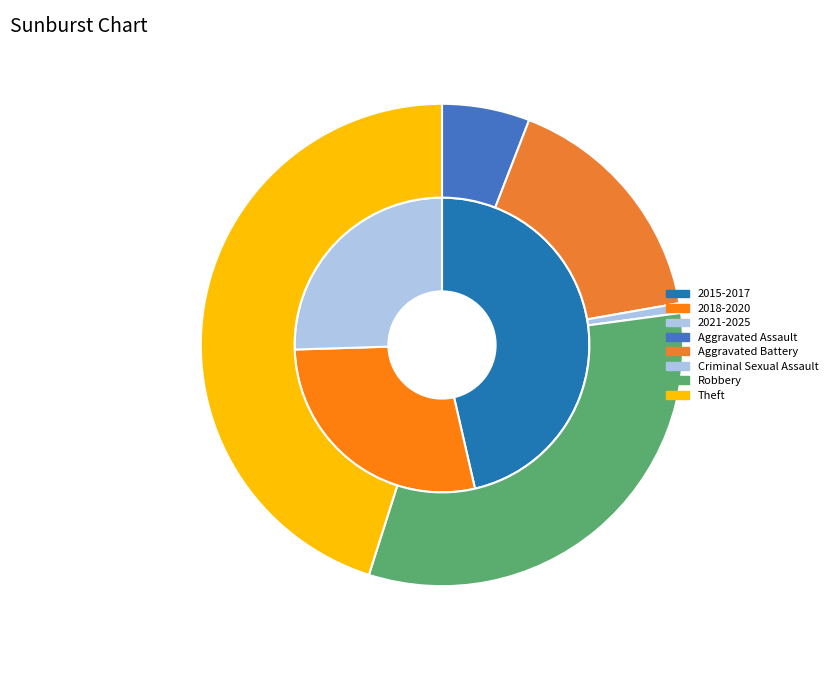

What portion of the pie excludes Criminal Sexual Assault?

99.3%